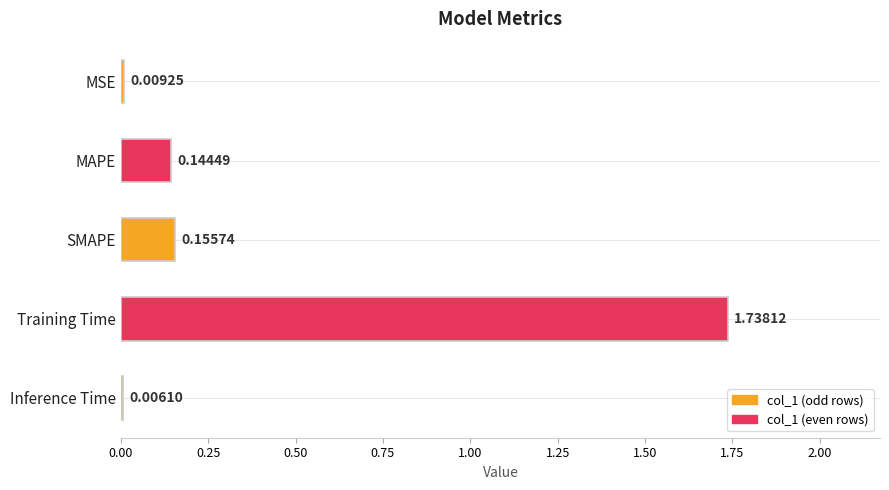

At which label is the value closest to 0?

Inference Time